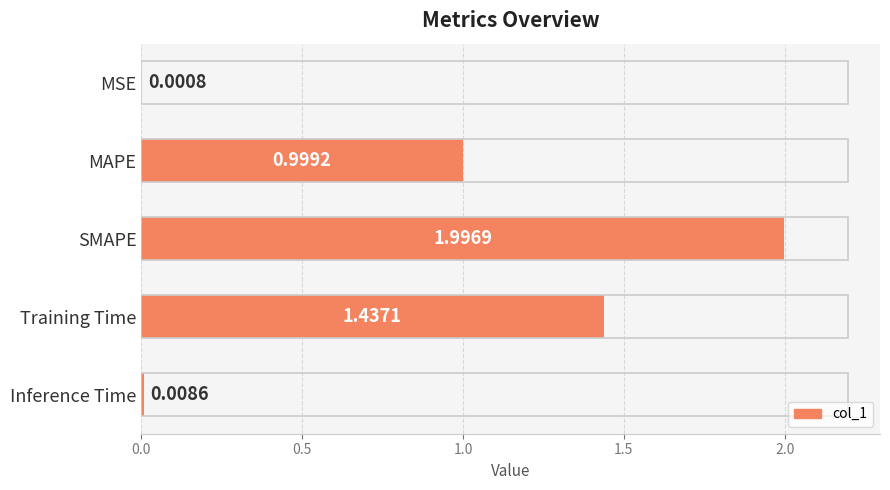

Are the bars grouped side by side (vs. stacked)?

No